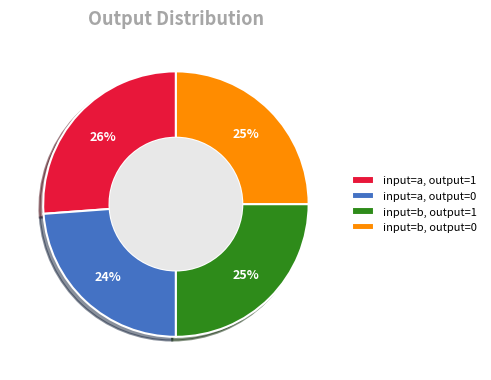

To the nearest percent, what is the combined percentage of input=a, output=0 and input=b, output=1?

49%